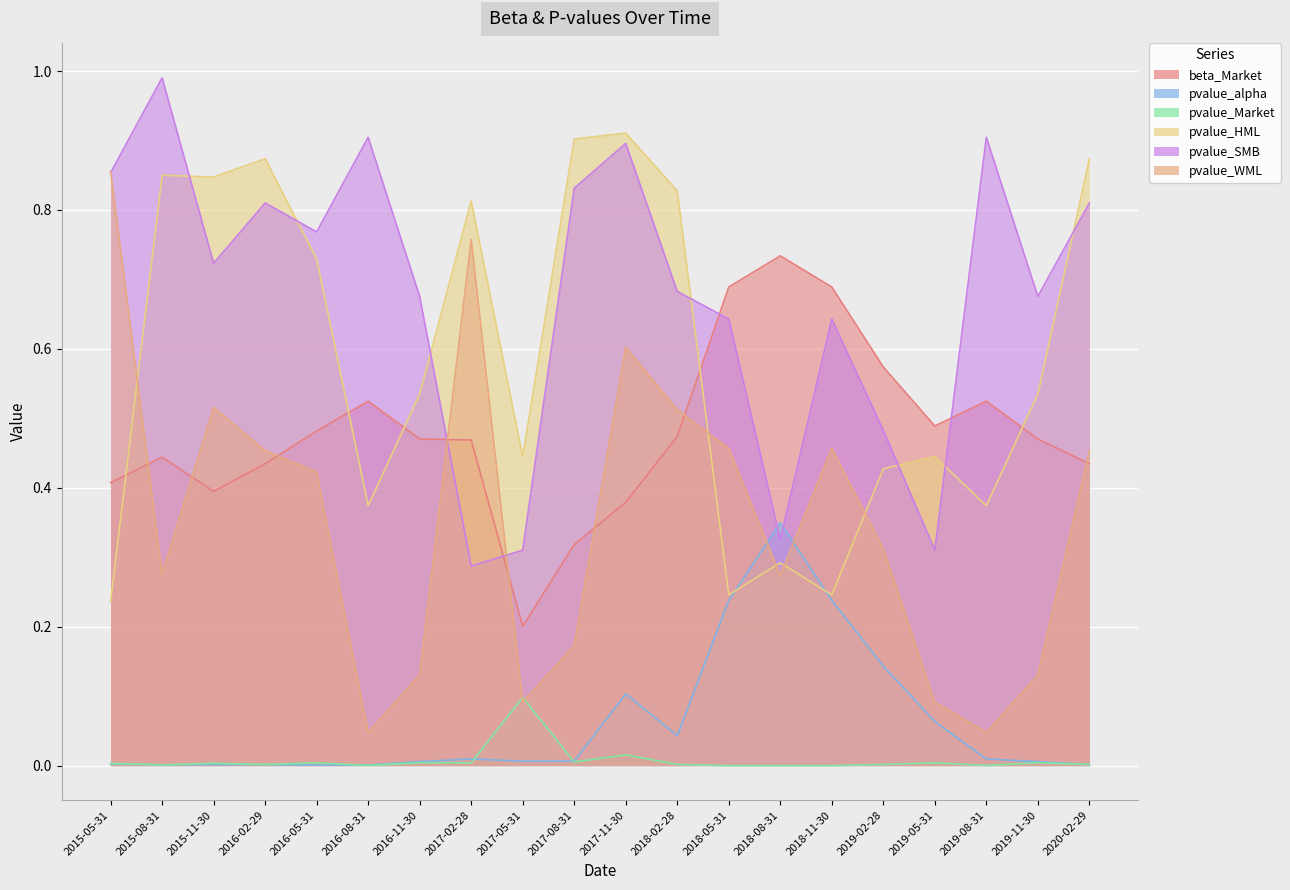

At 2015-05-31, list the series in order from smallest to largest.

pvalue_alpha, pvalue_Market, pvalue_HML, beta_Market, pvalue_SMB, pvalue_WML